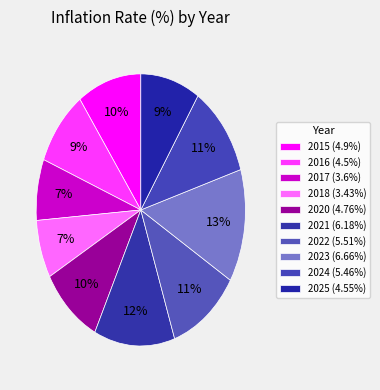

How many segments does this pie chart have?

10